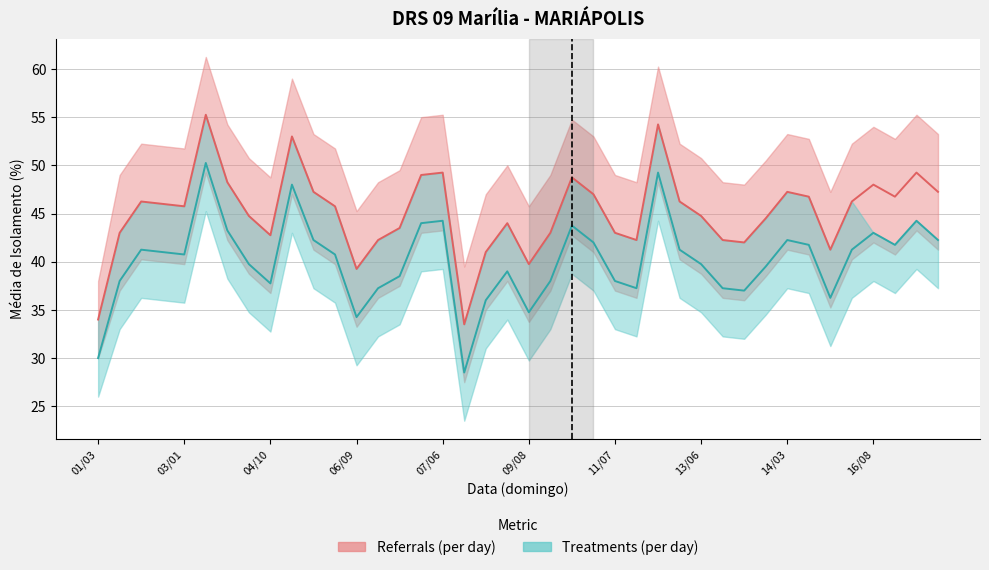

Reading right to left, extract all data points from this chart.

Referrals (per day): 18/04=47.2	17/05=49.2	17/01=46.8	16/08=48.0	16/05=46.2	15/11=41.2	14/06=46.8	14/03=47.2	14/02=44.5	13/12=42.0	13/09=42.2	13/06=44.8	12/07=46.2	12/04=54.2	11/10=42.2	11/07=43.0	11/04=47.0	10/05=48.8	10/01=43.0	09/08=39.8	09/05=44.0	08/11=41.0	08/03=33.5	07/06=49.2	07/03=49.0	07/02=43.5	06/12=42.2	06/09=39.2	06/06=45.8	05/07=47.2	05/04=53.0	04/10=42.8	04/07=44.8	04/04=48.2	03/05=55.2	03/01=45.8	02/08=46.0	02/05=46.2	01/11=43.0	01/03=34.0
Treatments (per day): 18/04=42.2	17/05=44.2	17/01=41.8	16/08=43.0	16/05=41.2	15/11=36.2	14/06=41.8	14/03=42.2	14/02=39.5	13/12=37.0	13/09=37.2	13/06=39.8	12/07=41.2	12/04=49.2	11/10=37.2	11/07=38.0	11/04=42.0	10/05=43.8	10/01=38.0	09/08=34.8	09/05=39.0	08/11=36.0	08/03=28.5	07/06=44.2	07/03=44.0	07/02=38.5	06/12=37.2	06/09=34.2	06/06=40.8	05/07=42.2	05/04=48.0	04/10=37.8	04/07=39.8	04/04=43.2	03/05=50.2	03/01=40.8	02/08=41.0	02/05=41.2	01/11=38.0	01/03=30.0